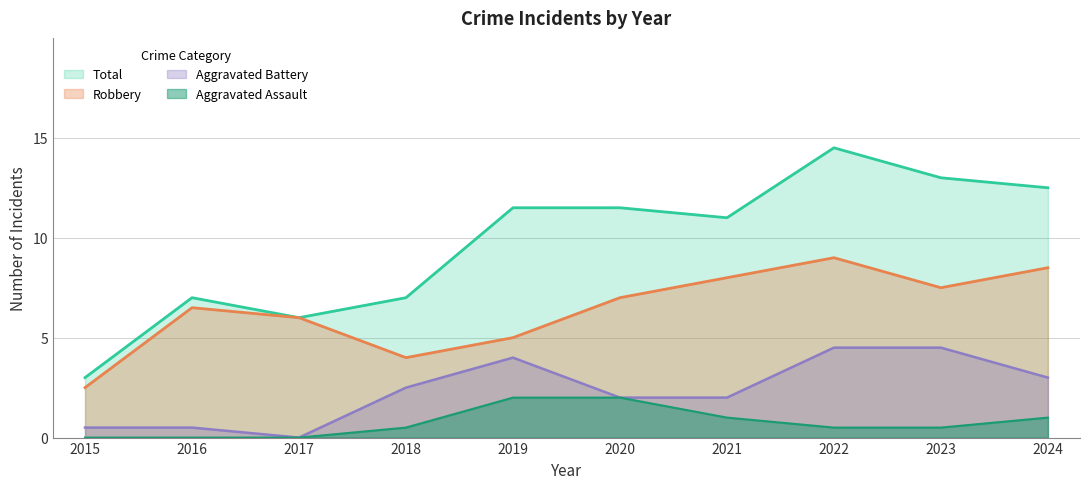

What value does the Robbery series have at 2020?

7.0